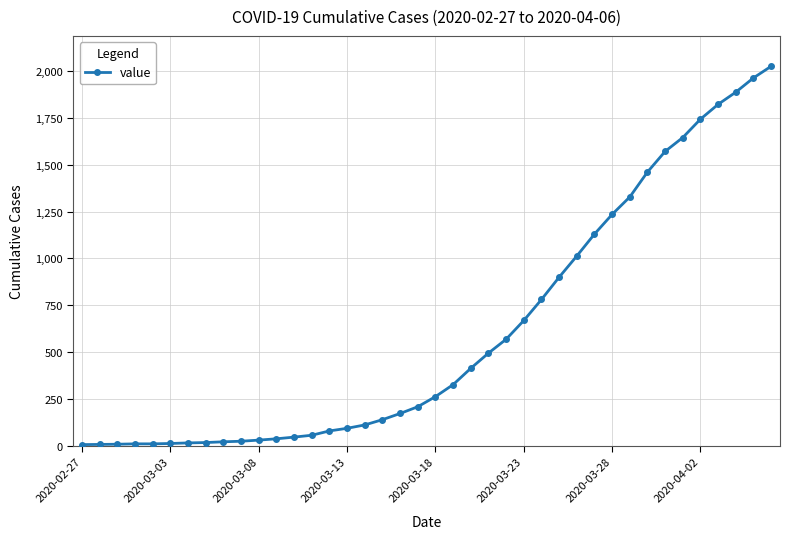

What is the maximum value shown in the chart?

2025